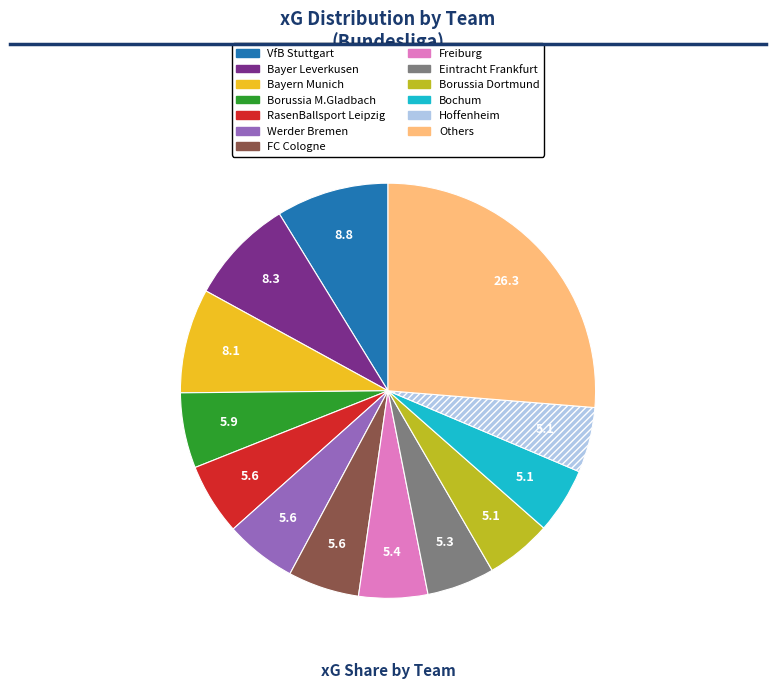

Is there any slice that represents more than half of the pie?

No